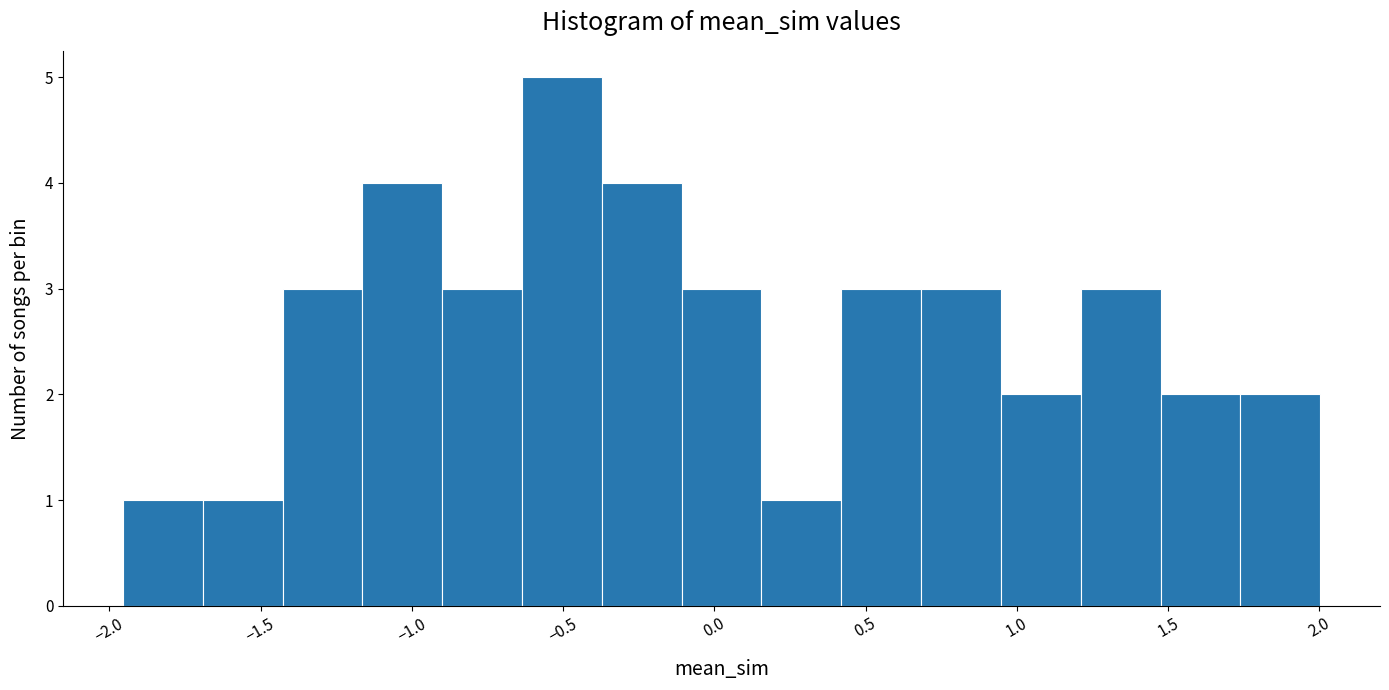

Which range on the x-axis has the tallest bar?

-0.65 to -0.35